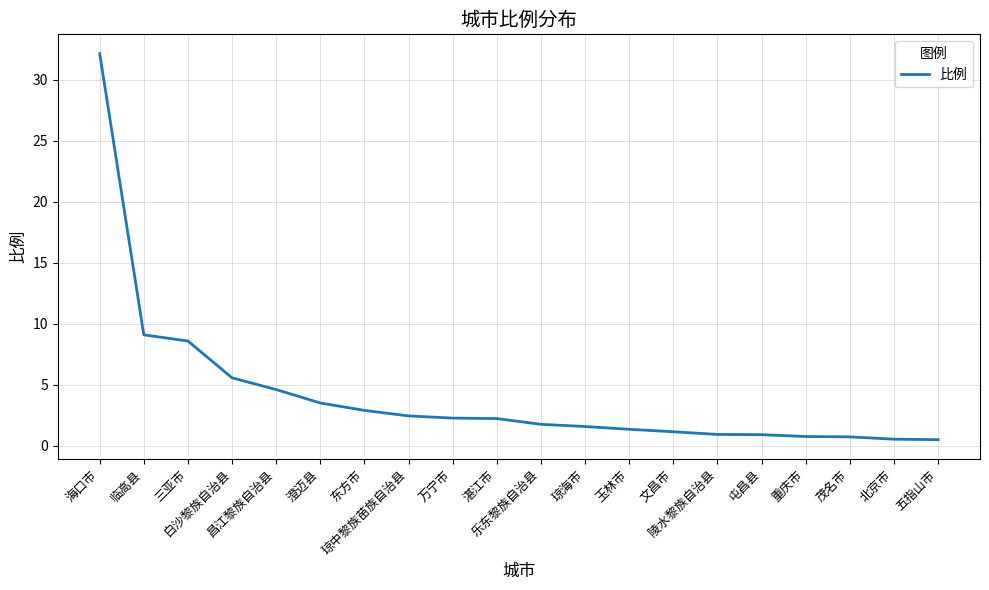

Is it true that the value at 澄迈县 is 6.1?

False